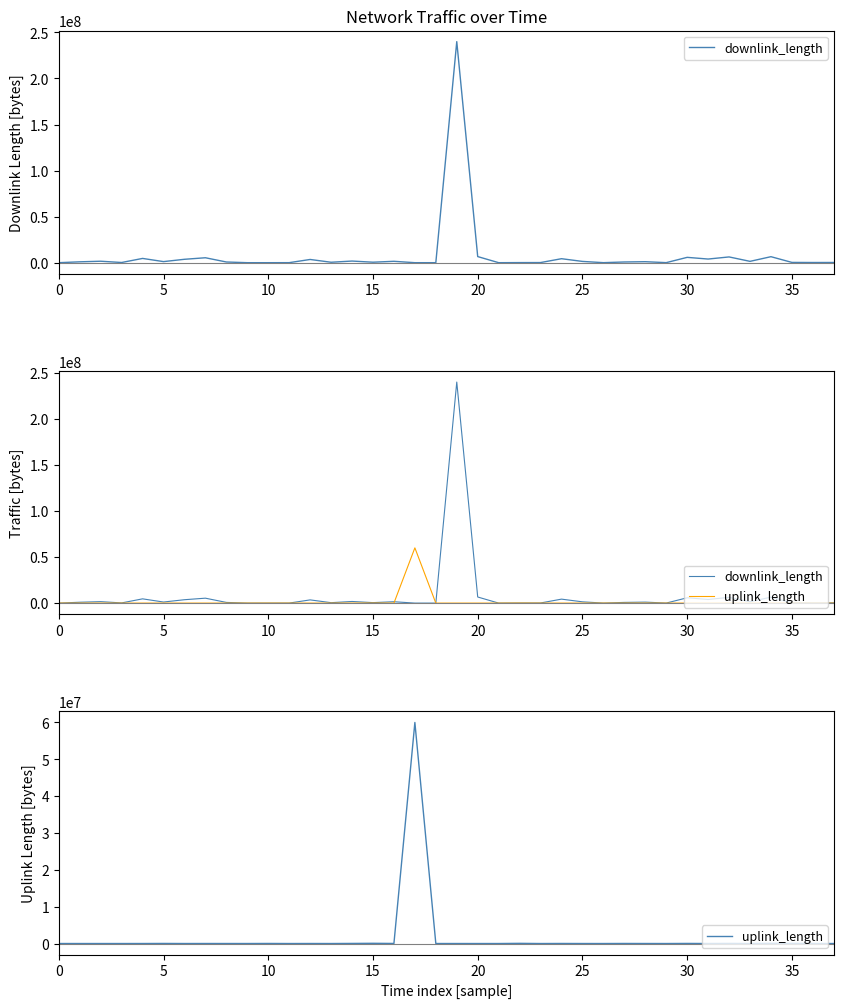

List the series in order of their peak value, highest first.

downlink_length, uplink_length